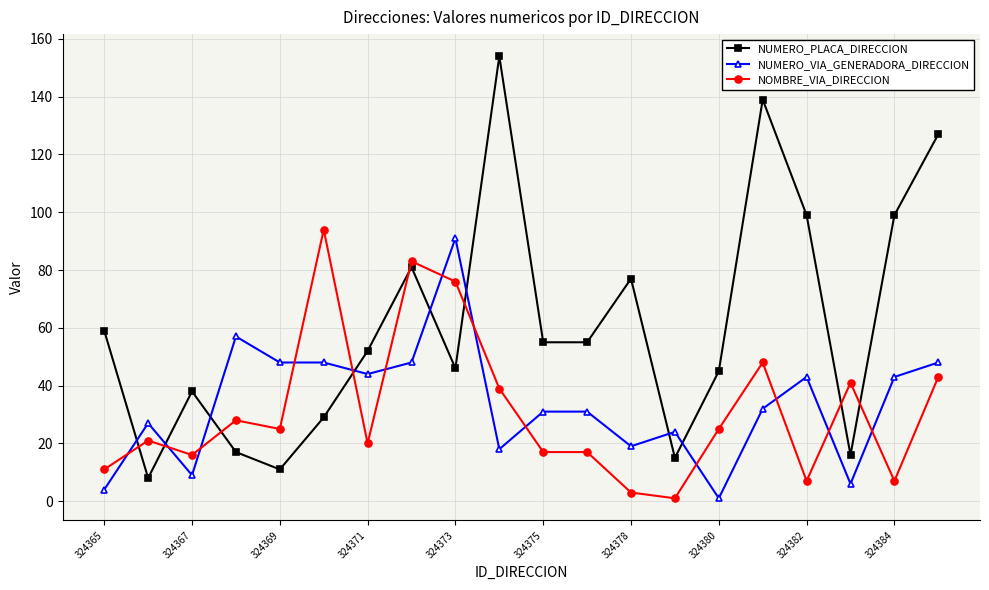

True or false: NOMBRE_VIA_DIRECCION and NUMERO_VIA_GENERADORA_DIRECCION cross at least once.

True